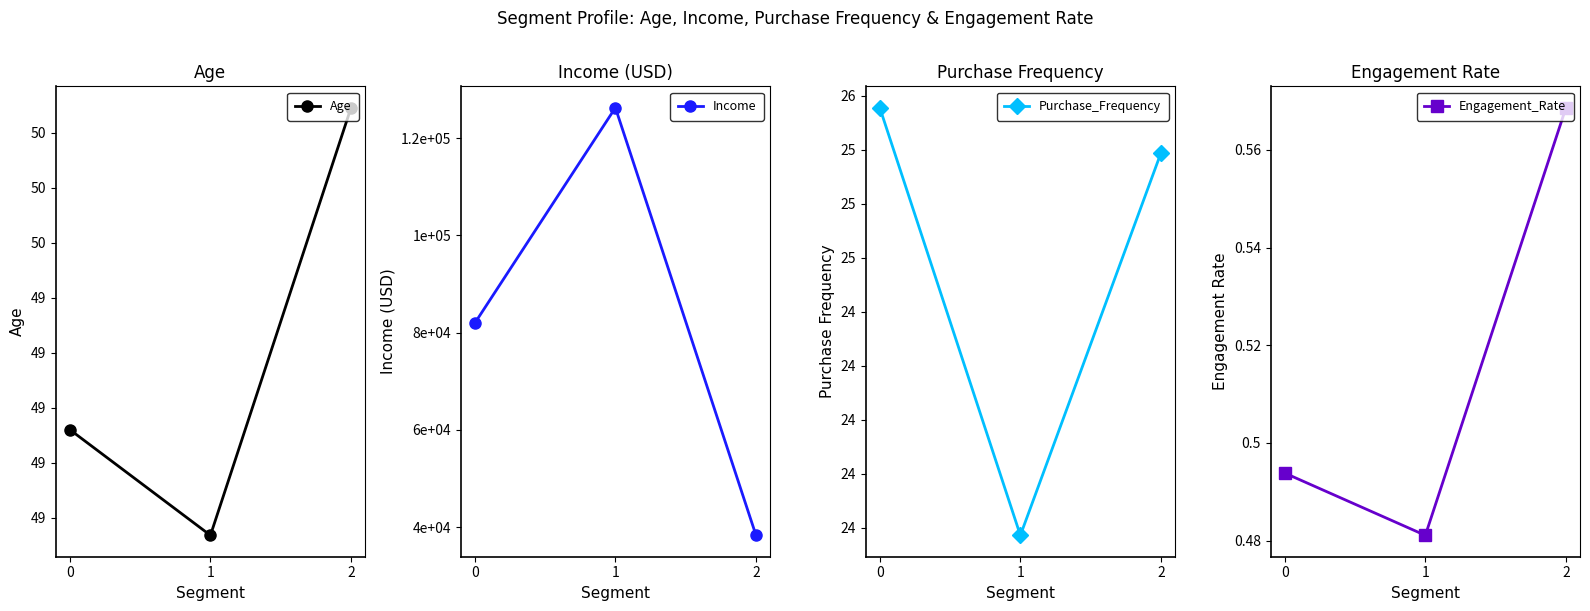

Which category has the lowest value in the Income series?

2